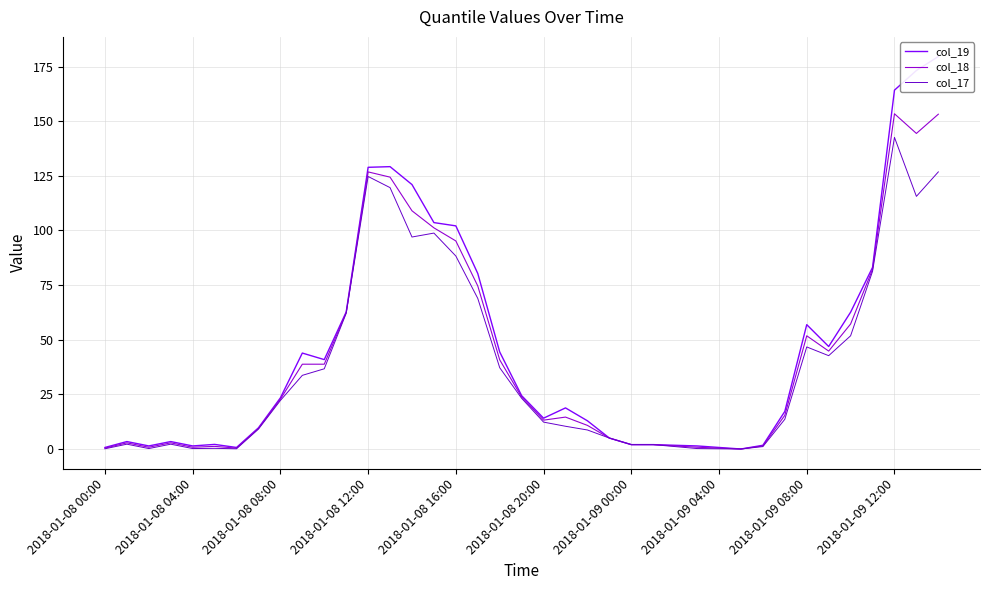

In col_18, how many points are higher than both neighbors (excluding endpoints)?

7